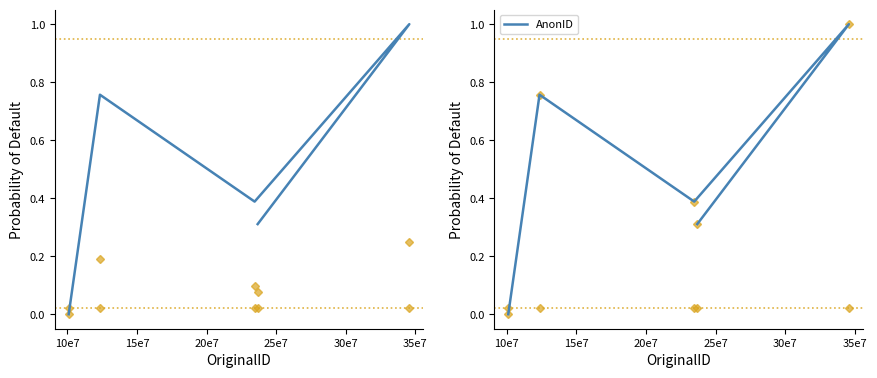

How many interior local valleys (lower than both neighbors) does the data have?

1